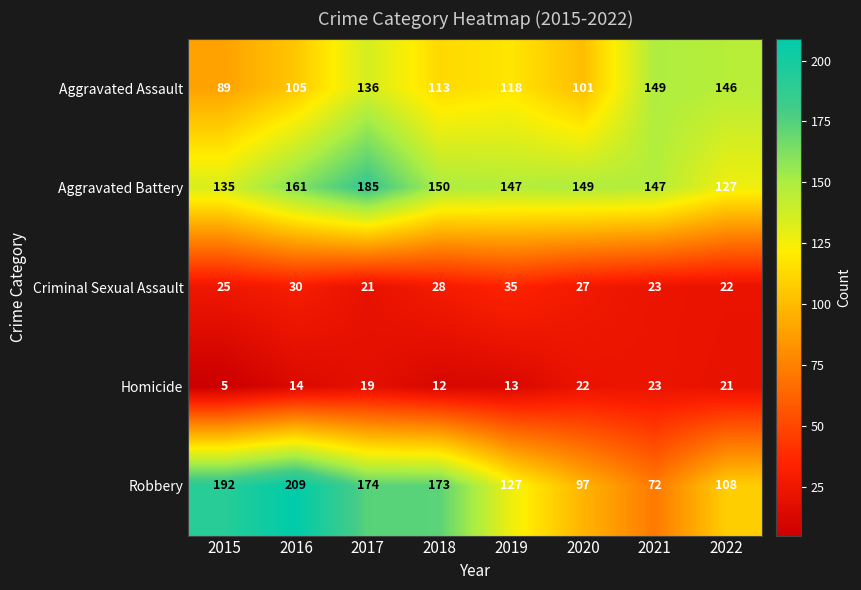

List the series in order of their peak value, highest first.

Robbery, Aggravated Battery, Aggravated Assault, Criminal Sexual Assault, Homicide